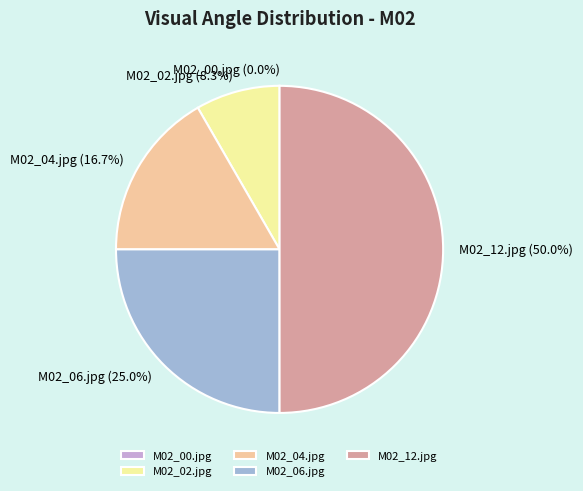

Which category has the biggest portion of the pie?

M02_12.jpg